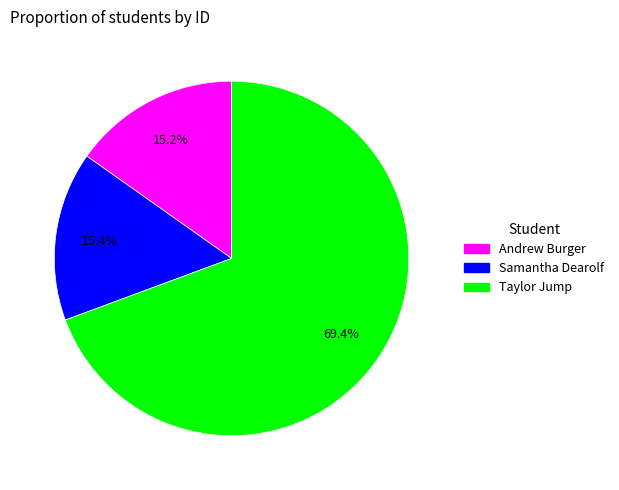

What percentage is the Taylor Jump slice, to the nearest percent?

69%